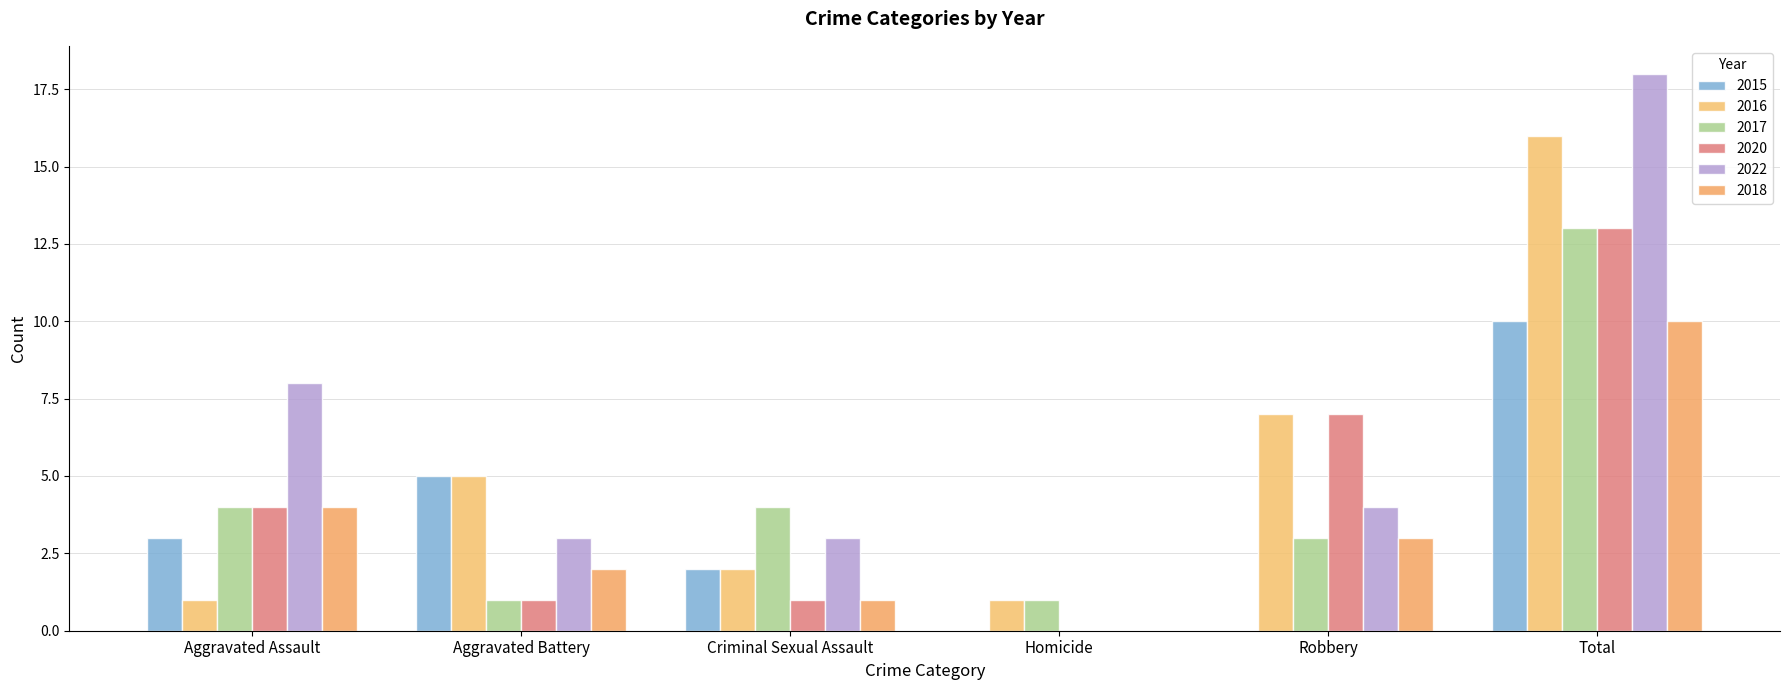

Are the bars horizontal?

No